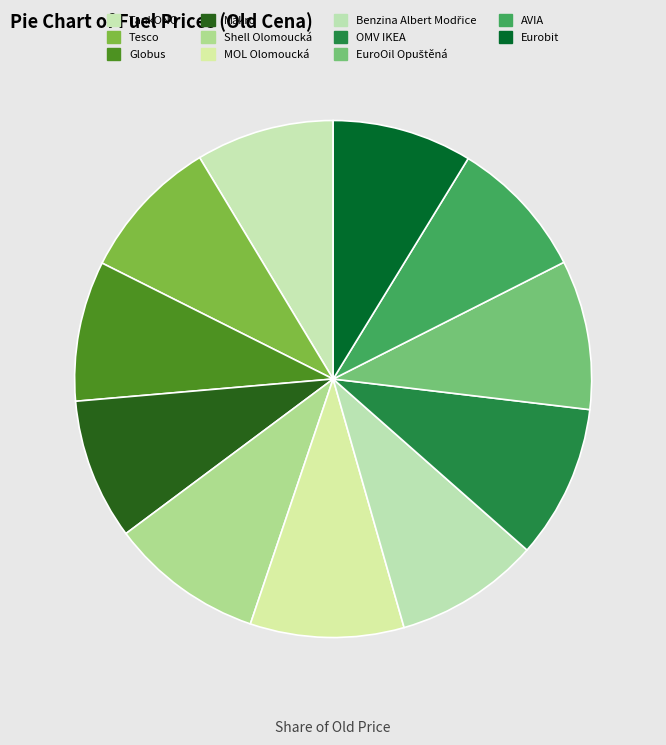

True or false: Eurobit accounts for 9% of the total.

True